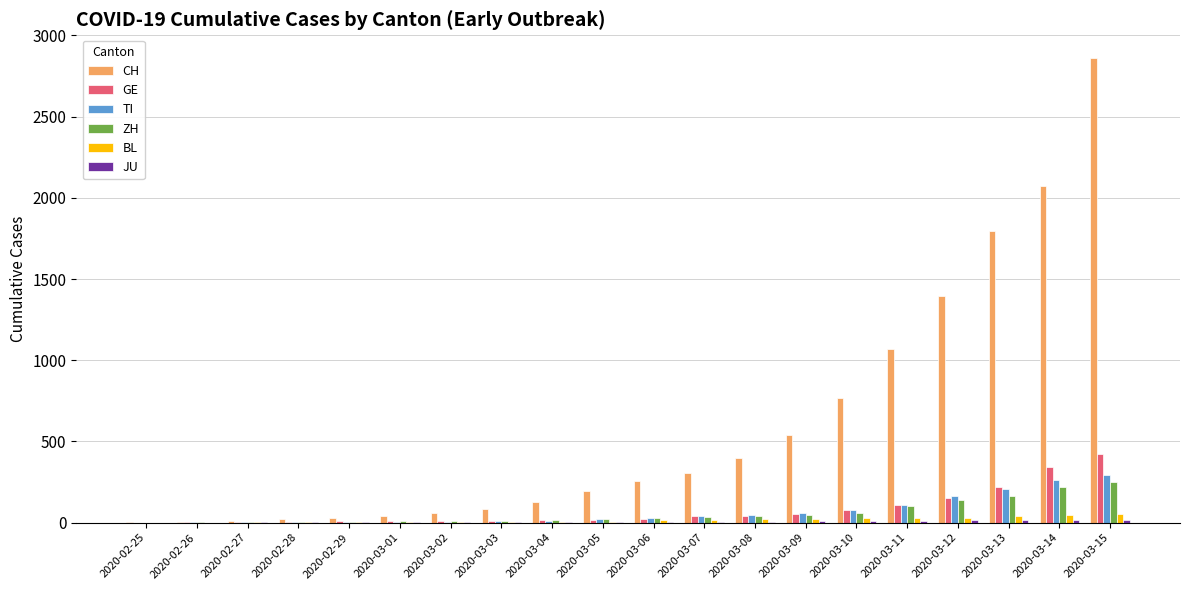

What is the greatest value displayed?

2864